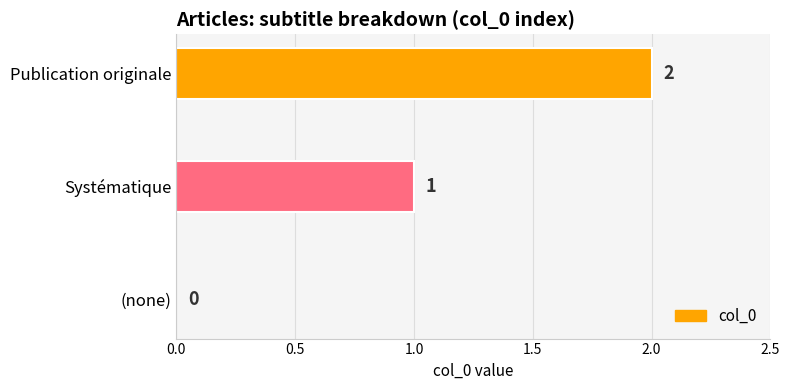

What is the sum of all values?

3